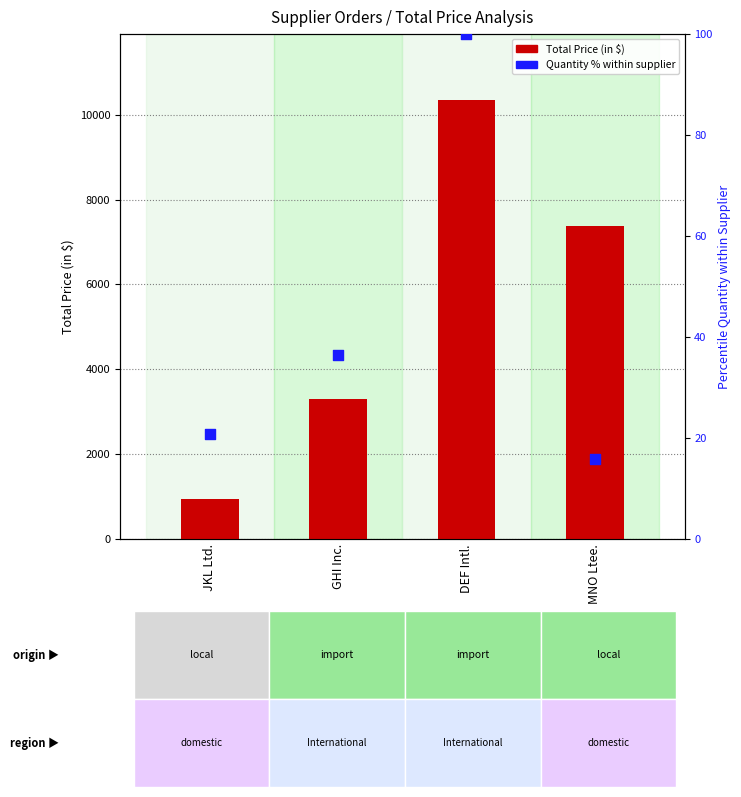

Which series has the largest Y range (max minus min)?

Total Price (in $)